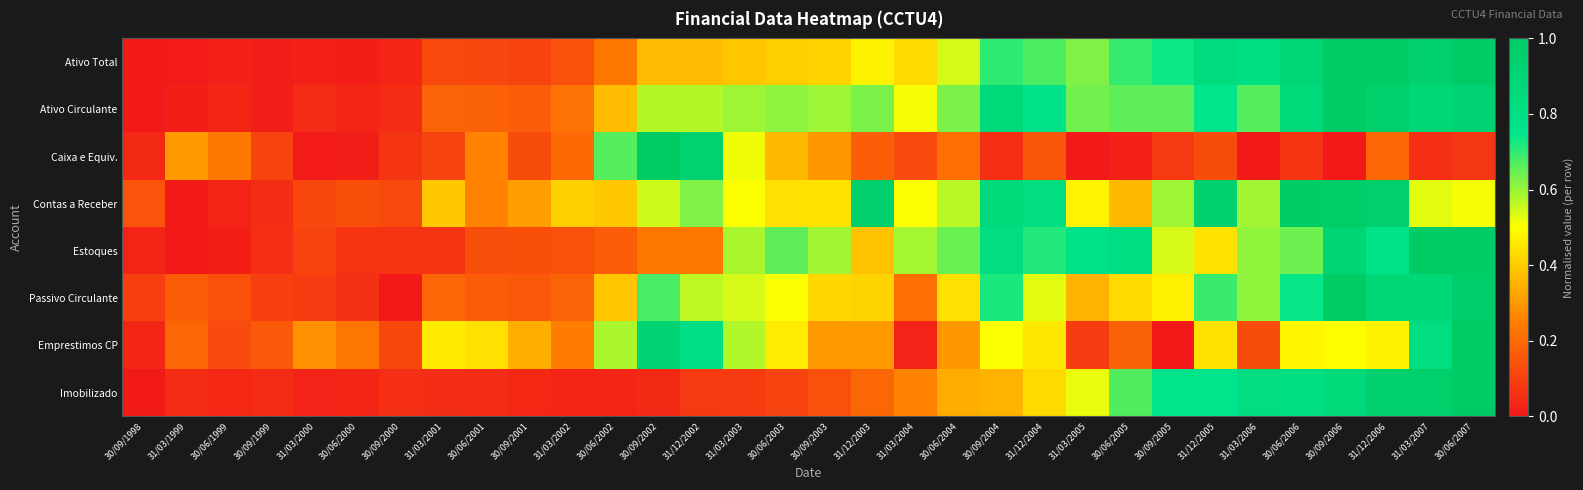

At 31/03/2006, list the series in order from smallest to largest.

Caixa e Equiv., Emprestimos CP, Contas a Receber, Estoques, Passivo Circulante, Ativo Circulante, Ativo Total, Imobilizado